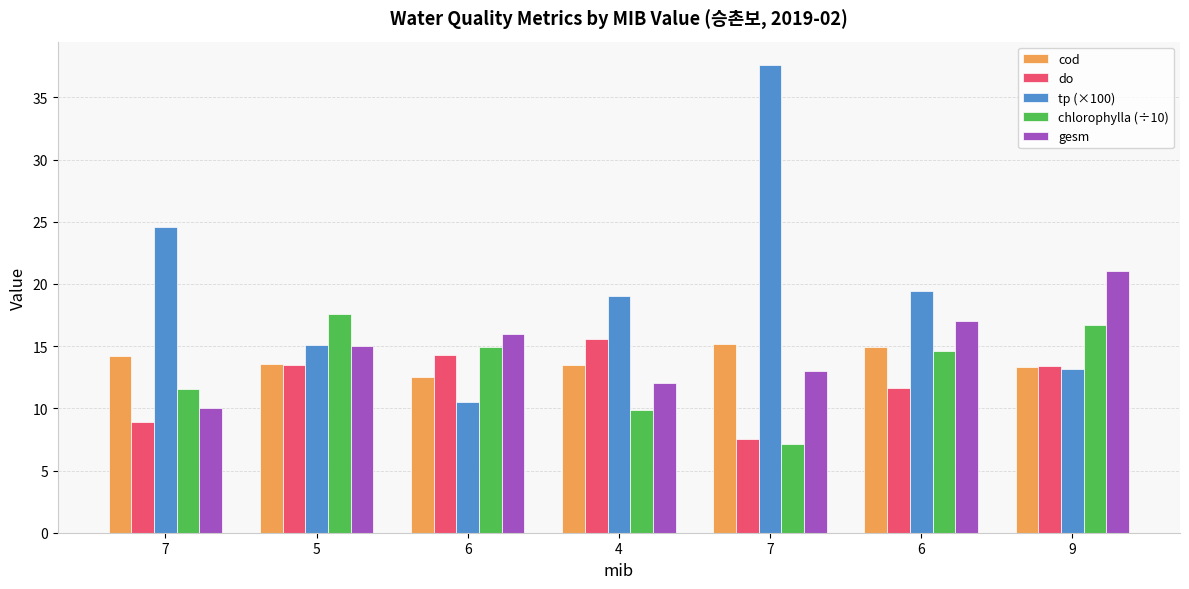

What is the label of the 6th bar from the left?

6